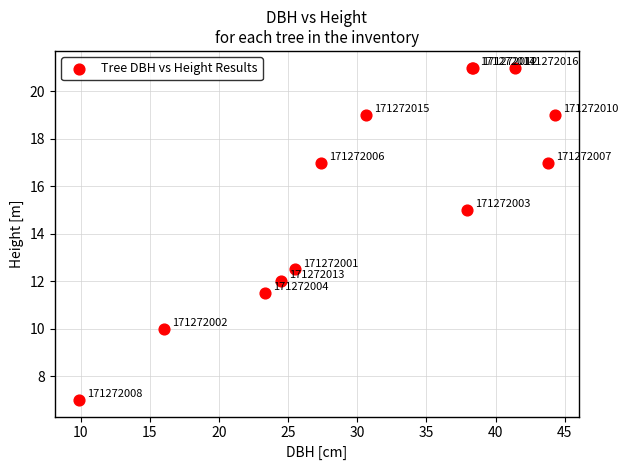

What Y value in the scatter plot is closest to 14?

15.0